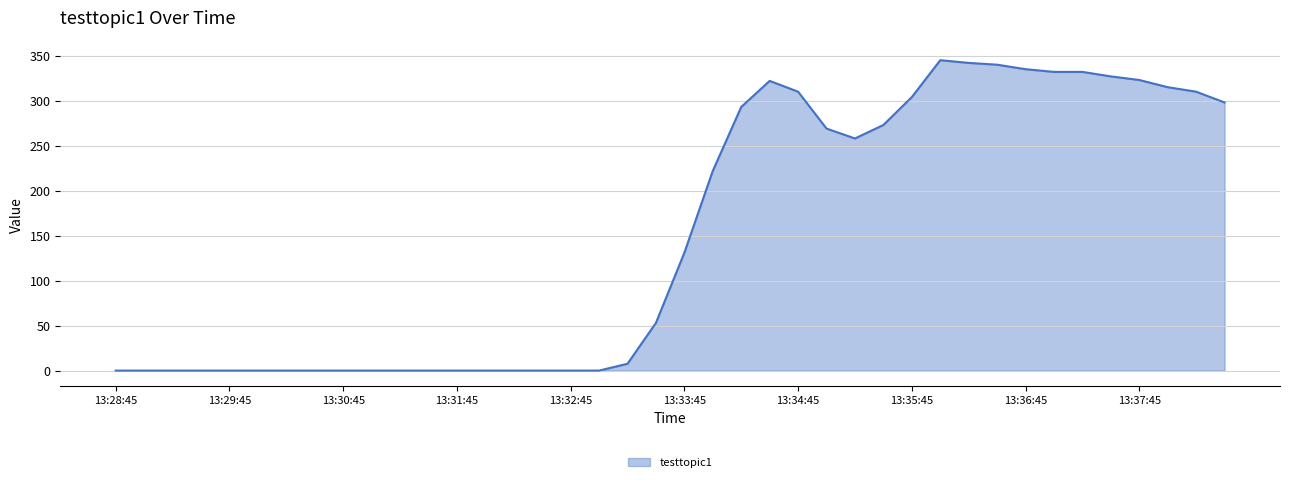

How many lines are shown in the chart?

1